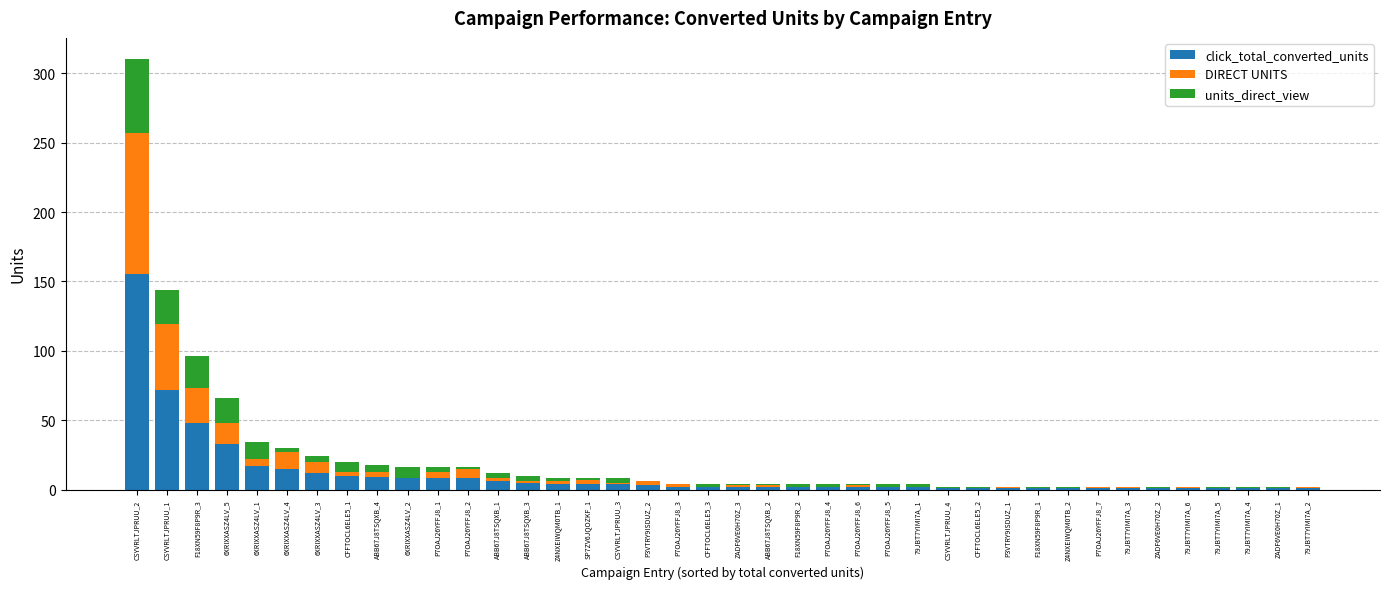

Are the bars horizontal?

No